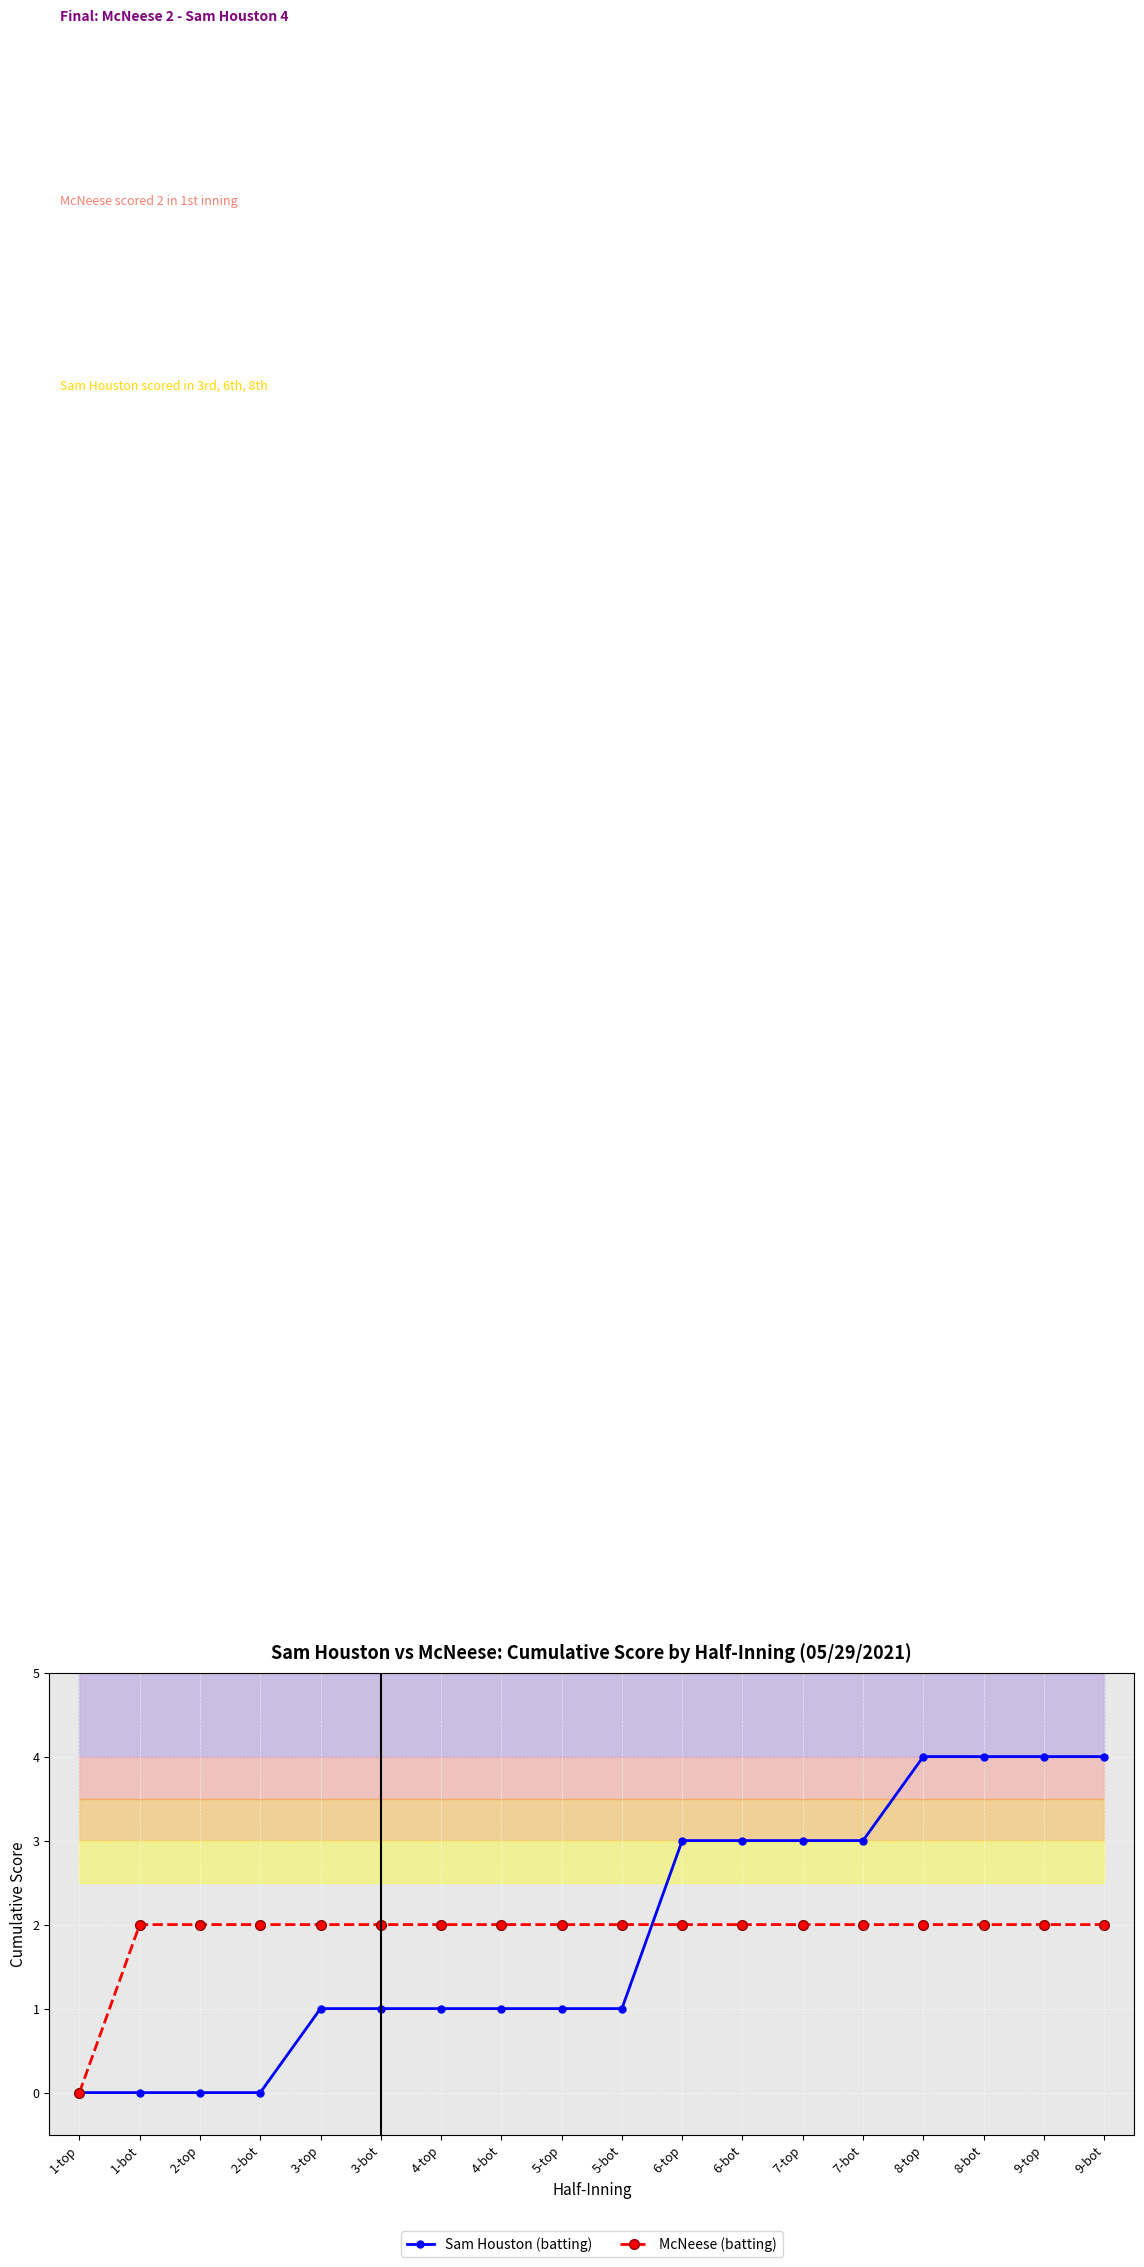

What is the label of the 15th point from the left?

8-top